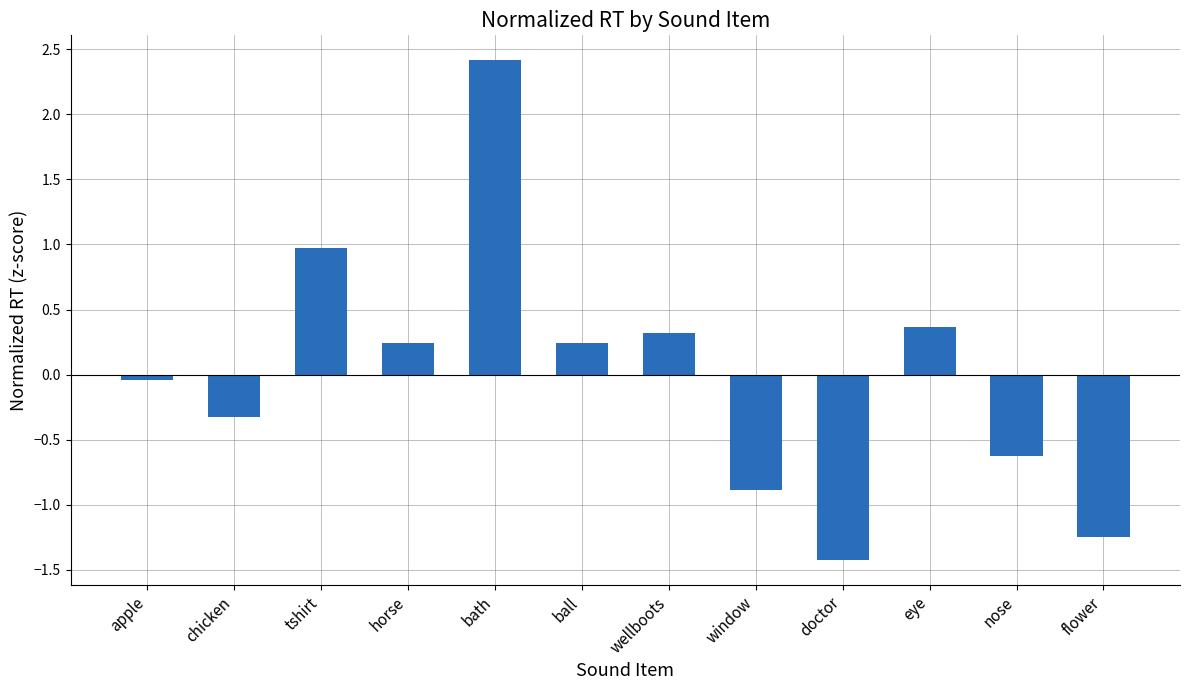

What is the minimum value shown in the chart?

-1.4